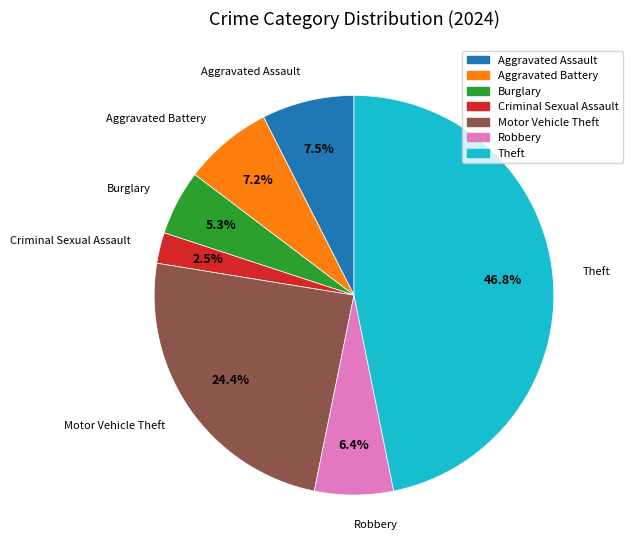

How many segments does this pie chart have?

7